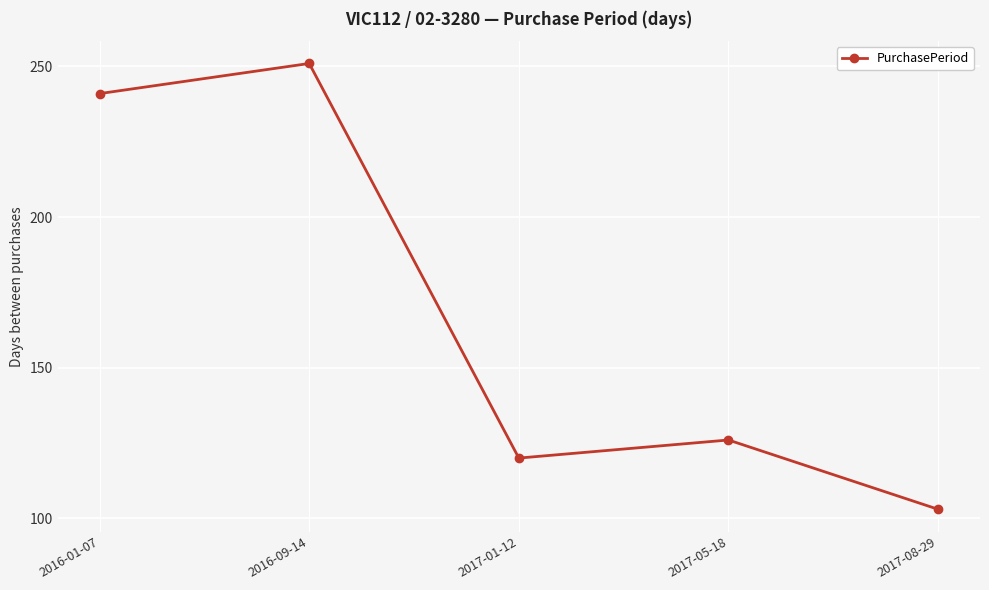

What is the difference between the values at 2016-09-14 and 2017-01-12?

131